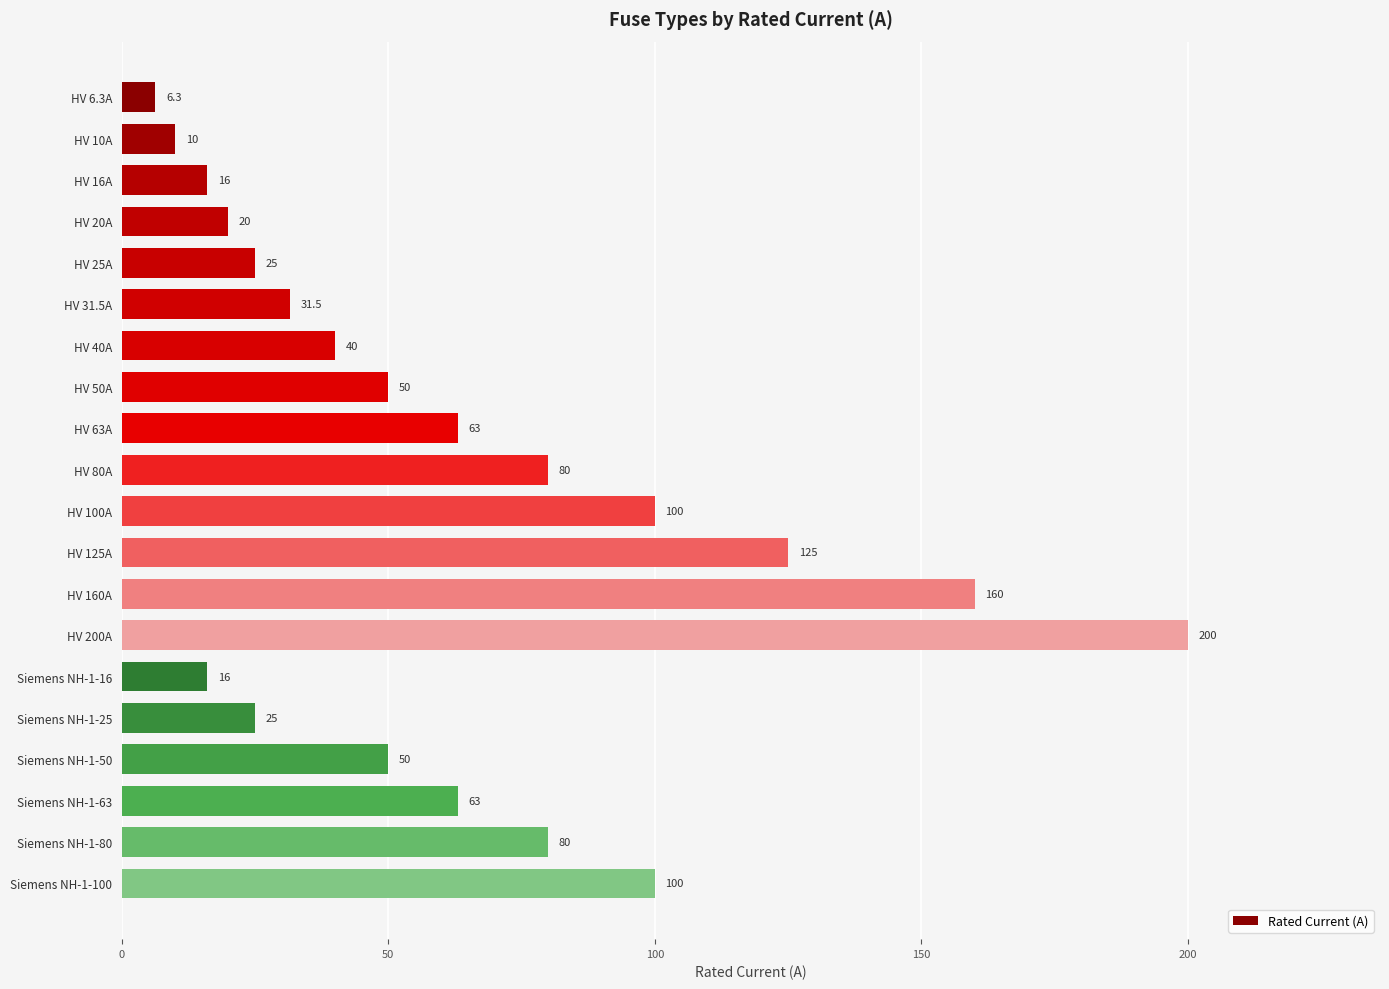

How many bars are there in total?

20